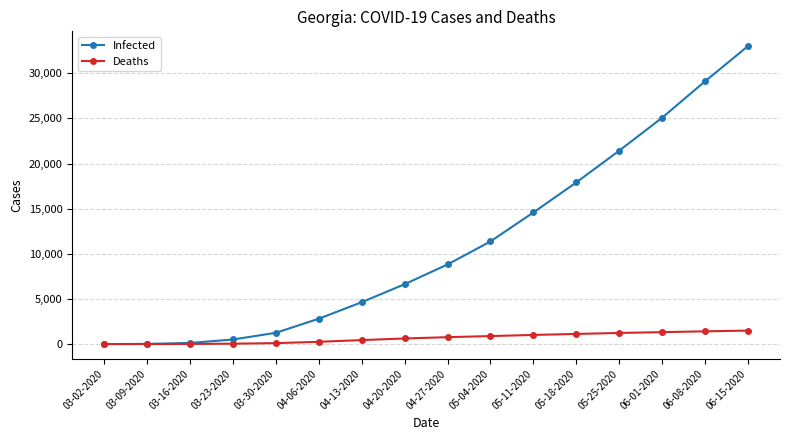

How many lines are shown in the chart?

2